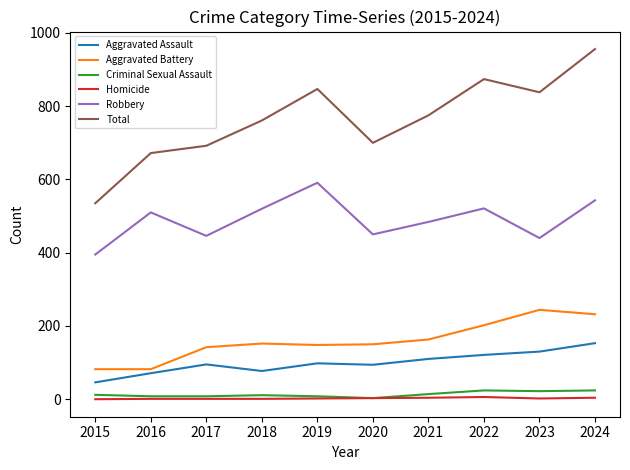

What is the total value across all series at 2021?

1550